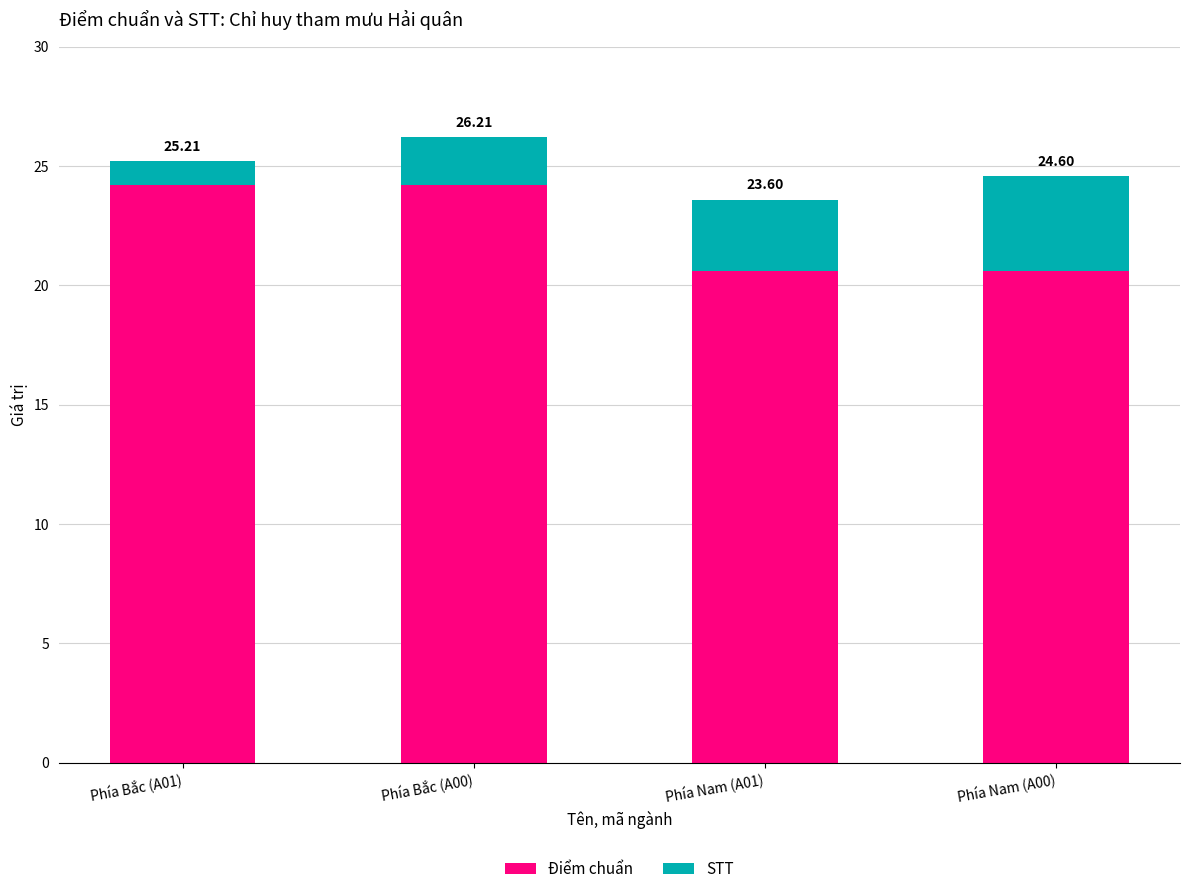

True or false: STT has a value of 1.0 at Phía Bắc (A01).

True